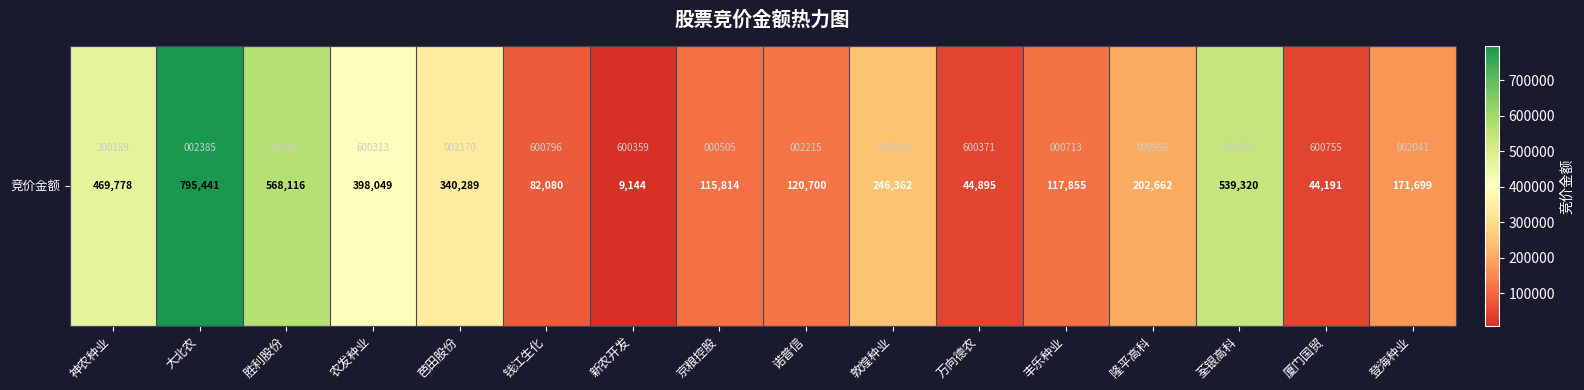

Rank the categories by value from highest to lowest.

大北农, 胜利股份, 荃银高科, 神农种业, 农发种业, 芭田股份, 敦煌种业, 隆平高科, 登海种业, 诺普信, 丰乐种业, 京粮控股, 钱江生化, 万向德农, 厦门国贸, 新农开发